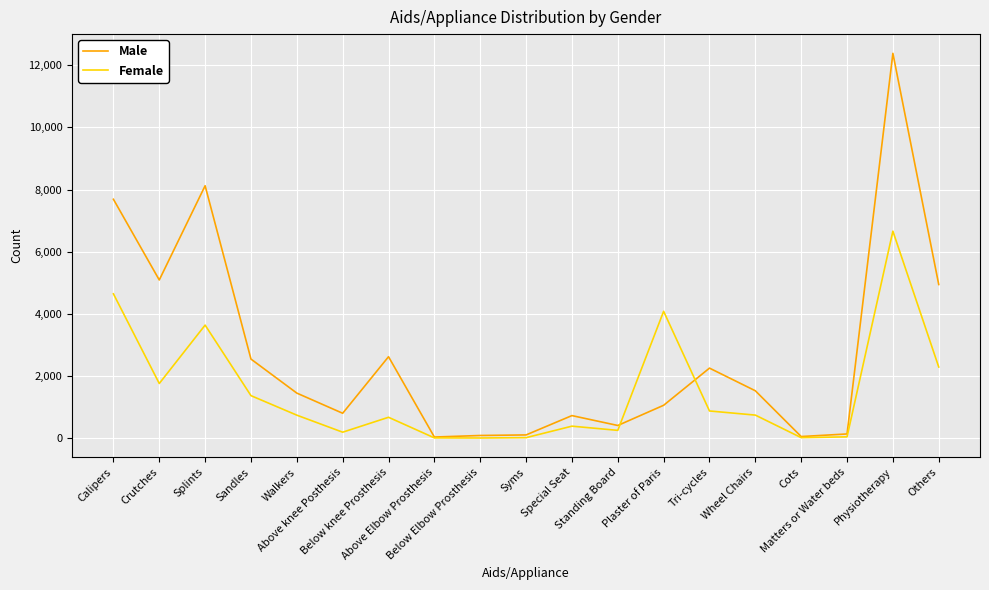

What is the difference between the maximum and minimum values in the Male series?

12348